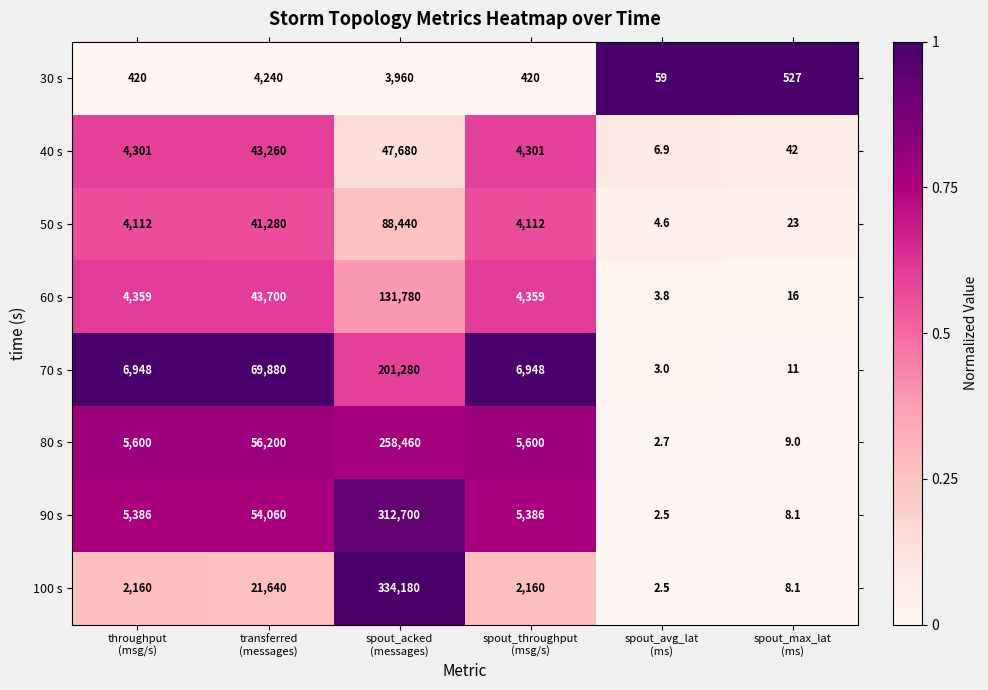

What is the minimum value for 30 s?

59.0